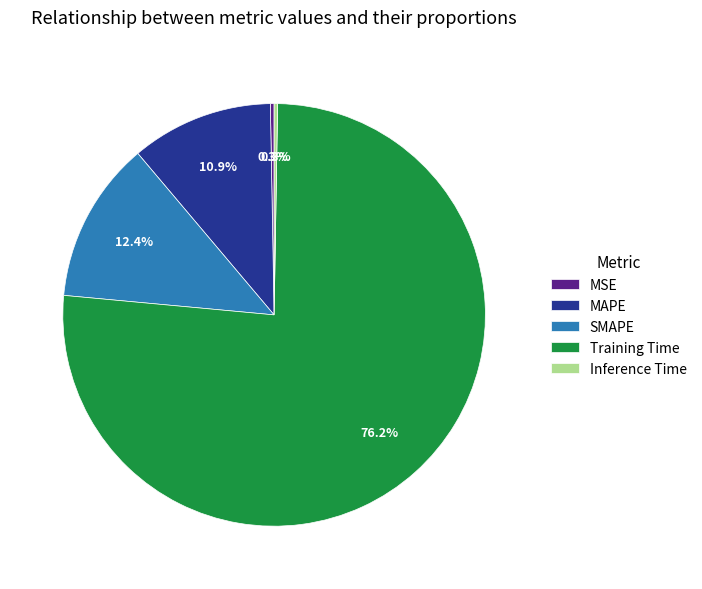

Is there a majority slice in this chart?

Yes